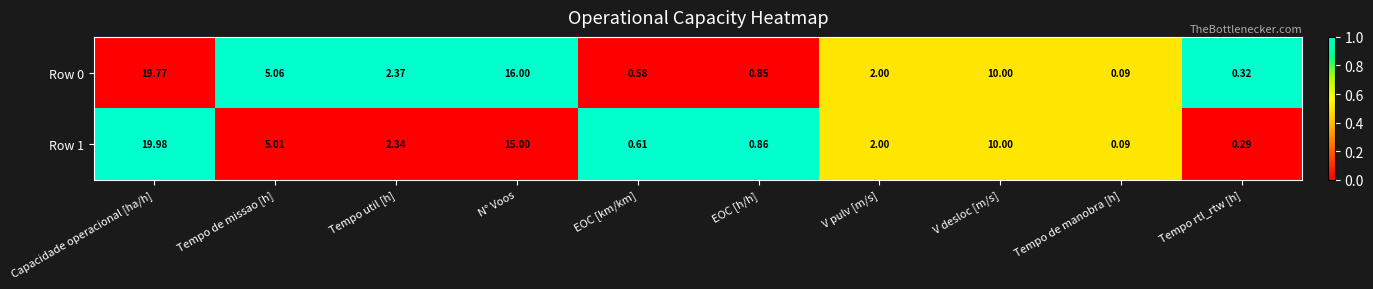

At which category is the sum across all series the highest?

Capacidade operacional [ha/h]